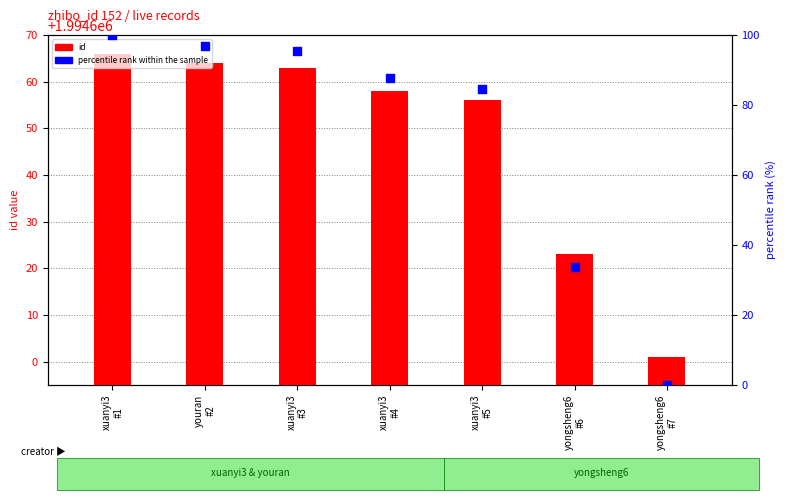

What is the total value across all series at youran
#2?

1994760.9